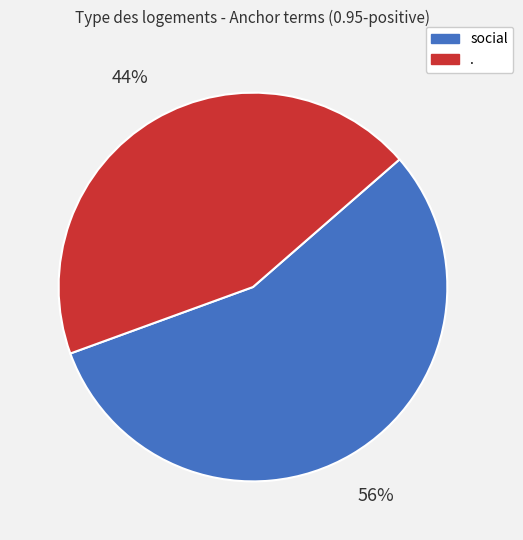

Is there a majority slice in this chart?

Yes